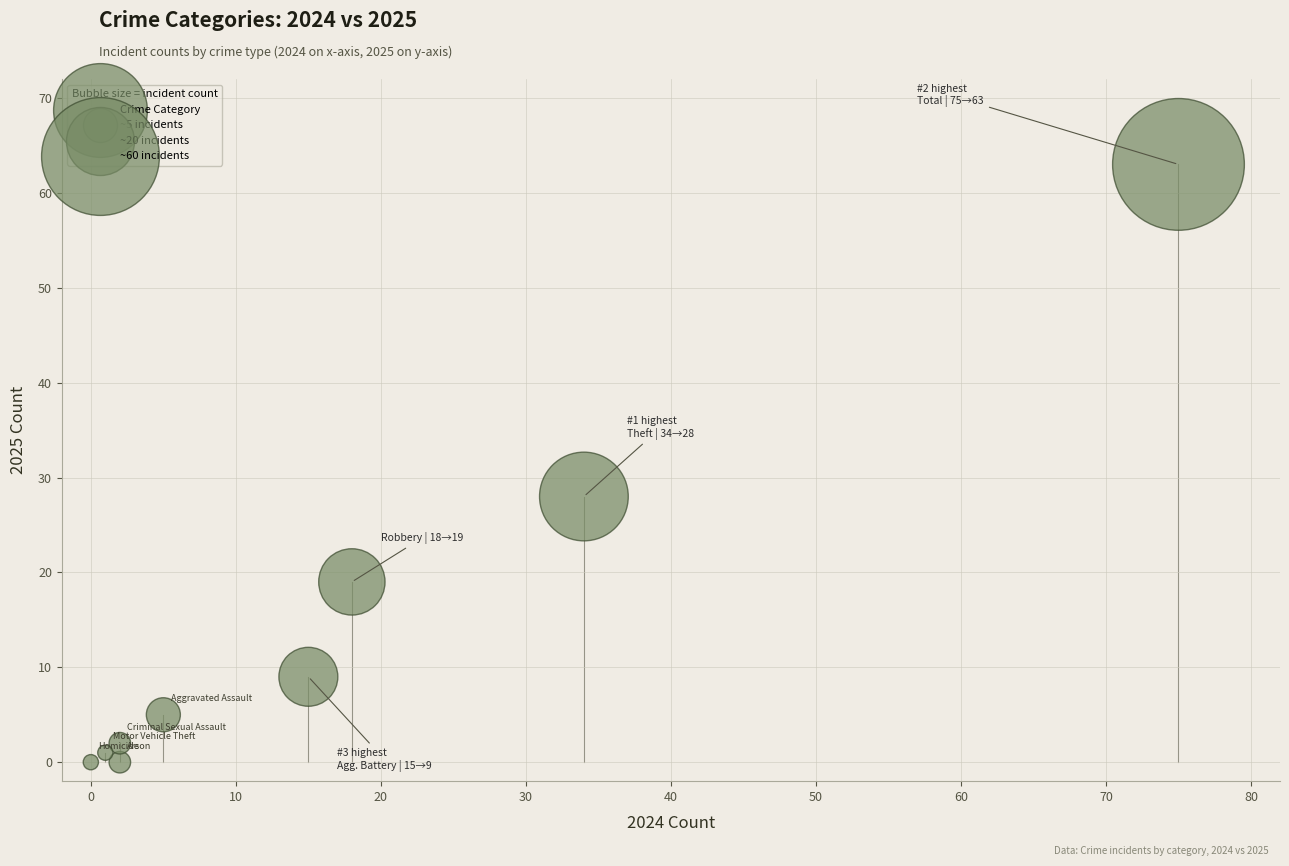

What is the average X value?

17